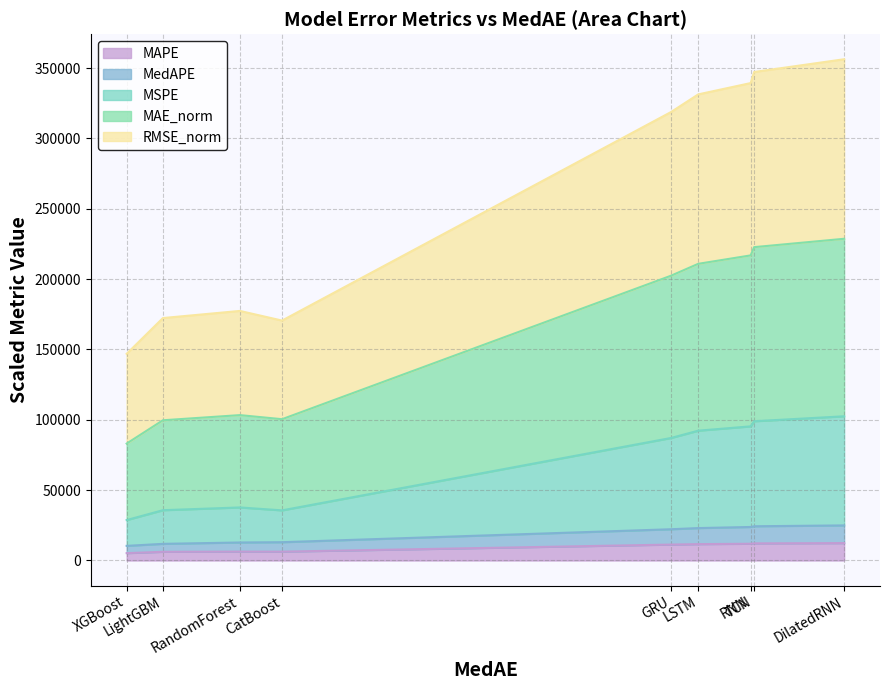

True or false: MSPE and MedAPE cross at least once.

False